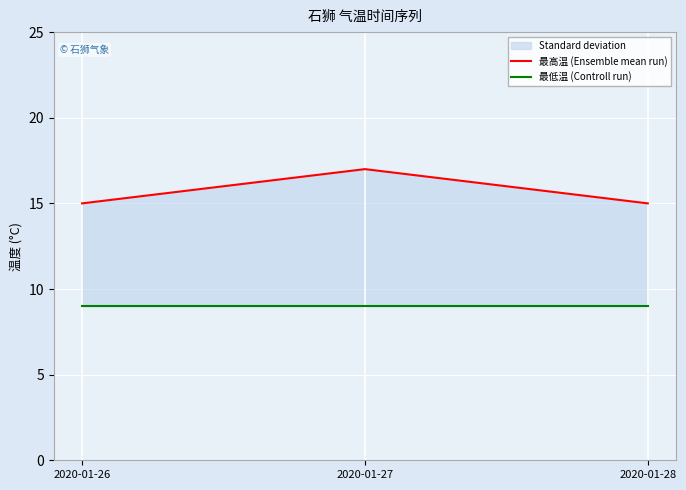

Reading left to right, transcribe all the data shown in this chart.

最高温 (Ensemble mean run): 15	17	15
最低温 (Controll run): 9	9	9